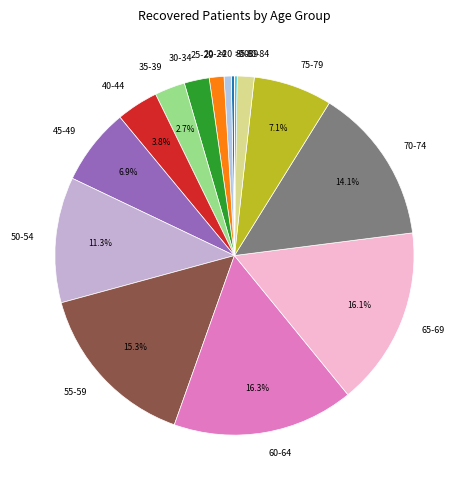

The 20-24 slice represents 11% of the pie. True or false?

False